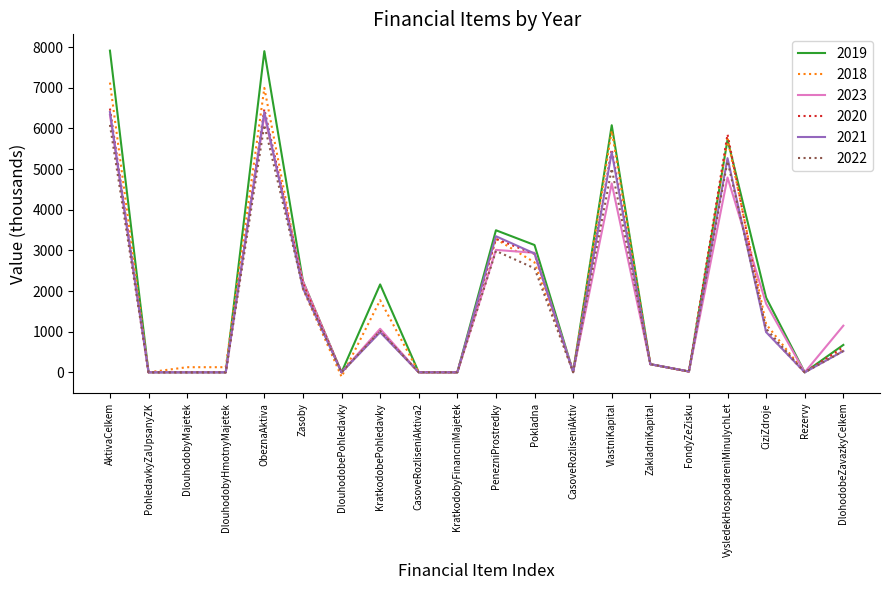

What are all the series names shown in the legend?

2019, 2018, 2023, 2020, 2021, 2022